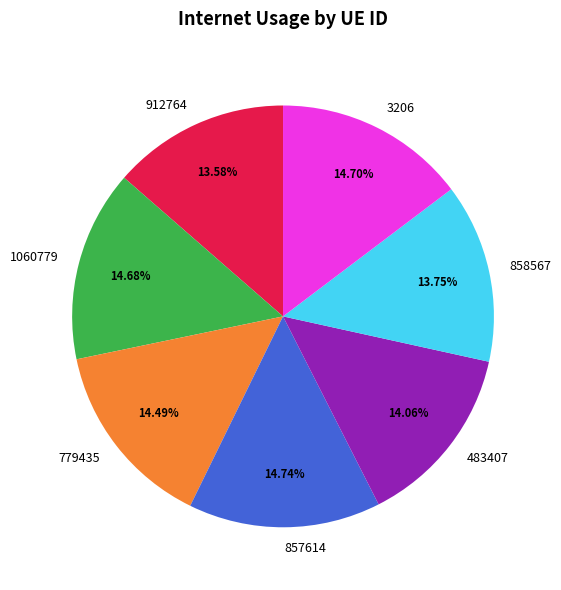

What is the ratio of the value at 1060779 to the value at 3206?

1.0